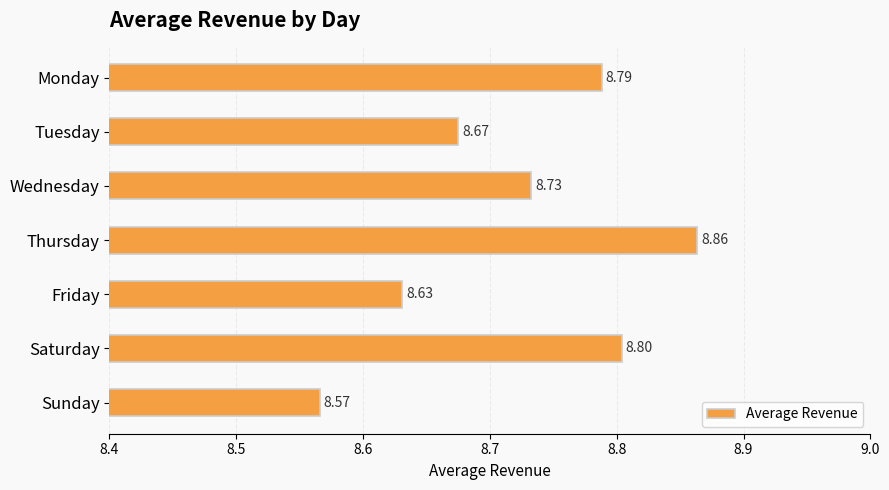

Where is the data nearest to the value 8?

Sunday